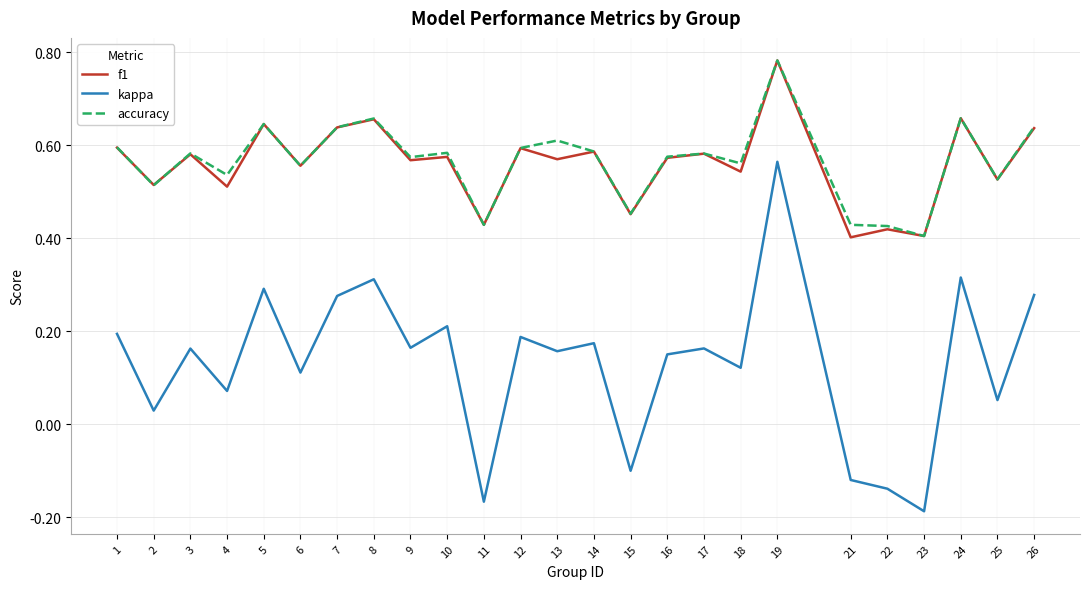

Is the value of kappa at 21 greater than the value of f1 at 24?

No